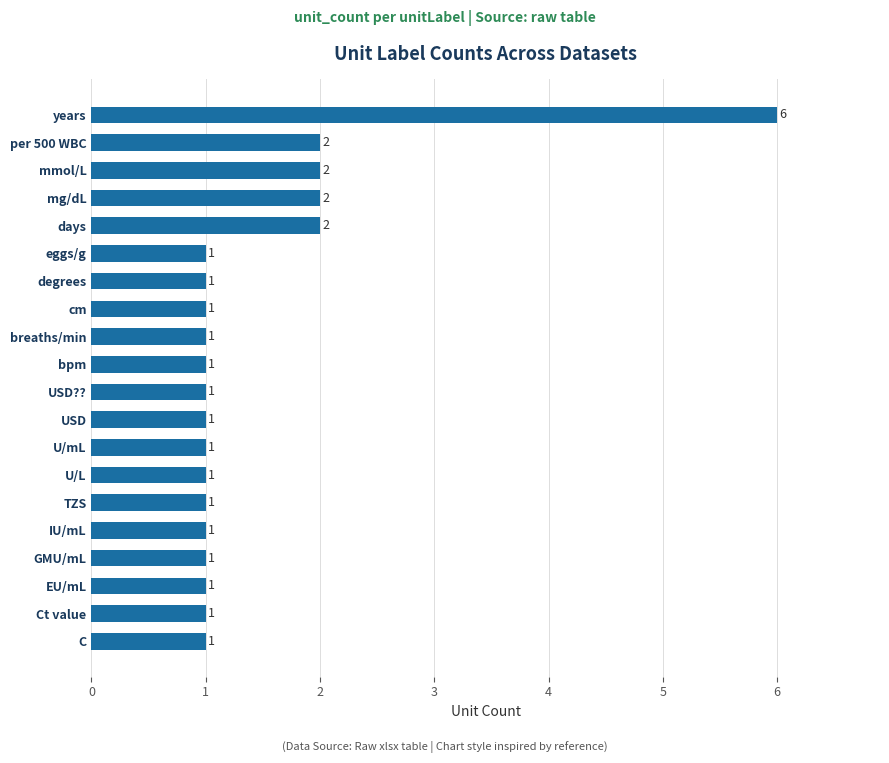

Reading bottom to top, what are all the values shown in this chart?

C=1	Ct value=1	EU/mL=1	GMU/mL=1	IU/mL=1	TZS=1	U/L=1	U/mL=1	USD=1	USD??=1	bpm=1	breaths/min=1	cm=1	degrees=1	eggs/g=1	days=2	mg/dL=2	mmol/L=2	per 500 WBC=2	years=6